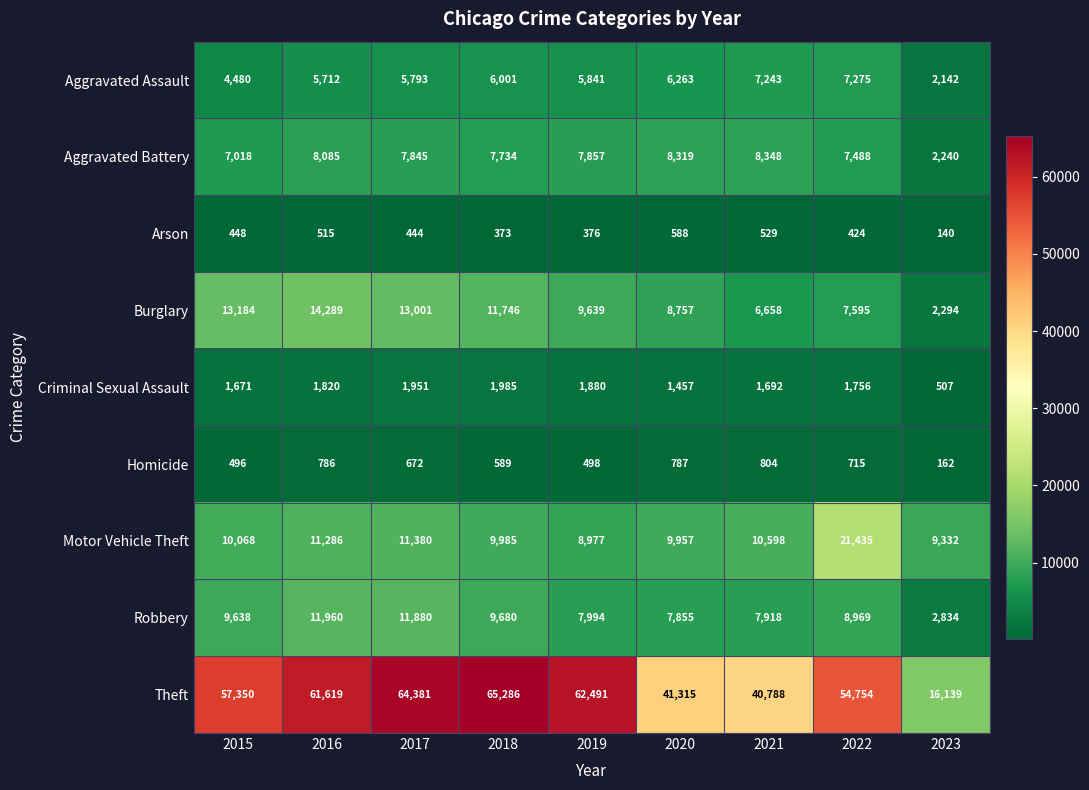

What is the spread (max minus min) of values at 2022?

54330